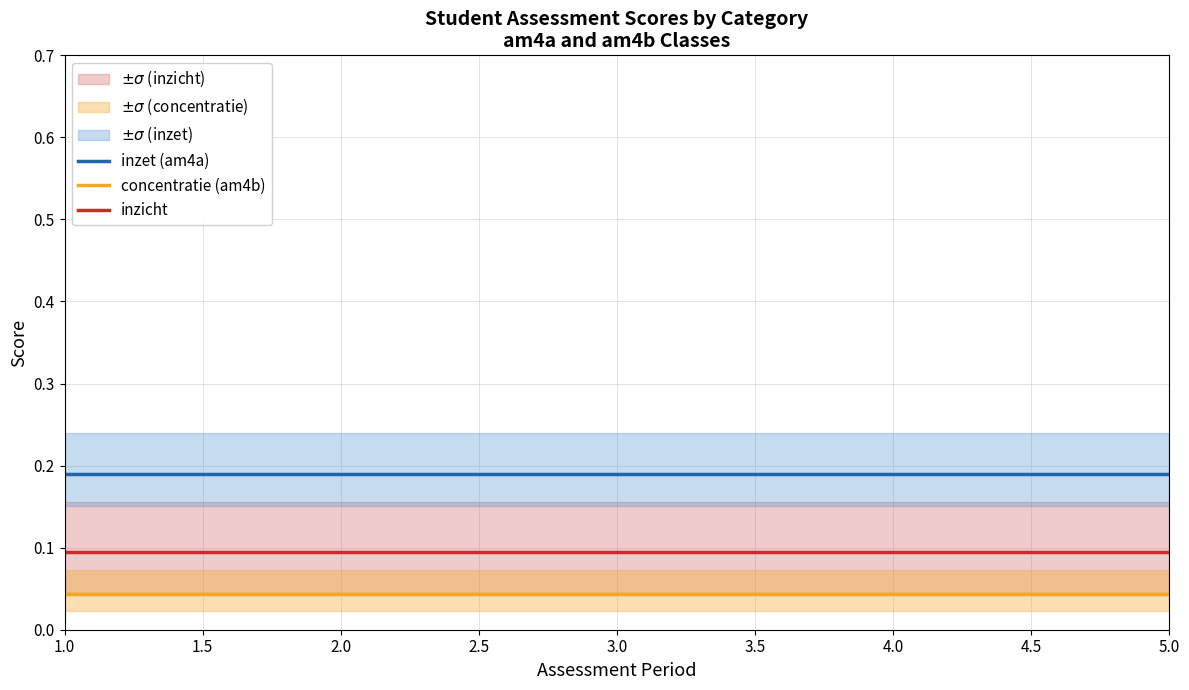

True or false: concentratie (am4b) and inzet (am4a) intersect in this chart.

False